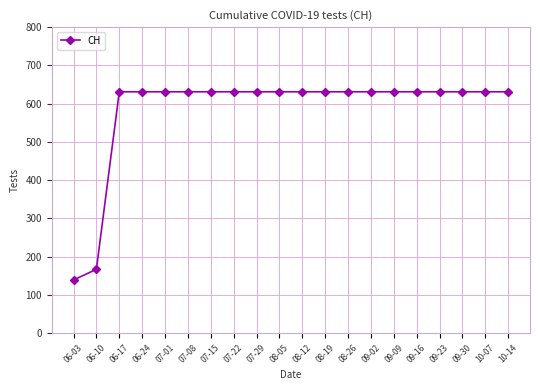

What is the maximum value shown in the chart?

631